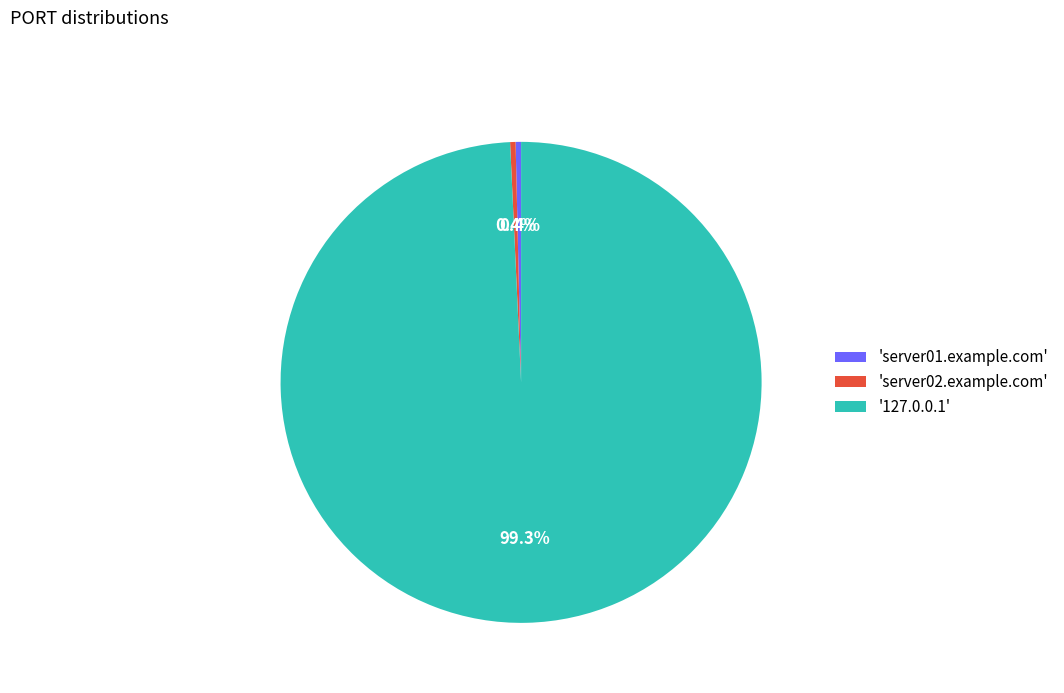

What portion of the pie excludes 'server01.example.com'?

99.6%